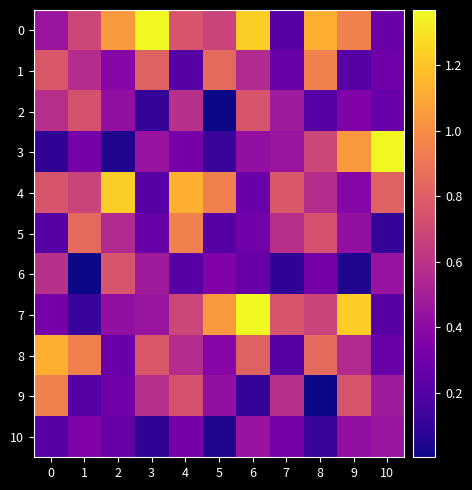

Reading right to left, what are all the values shown in this chart?

0: 10=0.3	9=0.9	8=1.1	7=0.2	6=1.2	5=0.7	4=0.8	3=1.4	2=1.0	1=0.7	0=0.4
1: 10=0.3	9=0.2	8=0.9	7=0.3	6=0.6	5=0.8	4=0.2	3=0.8	2=0.4	1=0.6	0=0.8
2: 10=0.3	9=0.4	8=0.2	7=0.5	6=0.8	5=0.0	4=0.6	3=0.1	2=0.4	1=0.7	0=0.6
3: 10=1.4	9=1.0	8=0.7	7=0.4	6=0.4	5=0.1	4=0.3	3=0.4	2=0.0	1=0.3	0=0.1
4: 10=0.8	9=0.4	8=0.6	7=0.8	6=0.3	5=0.9	4=1.1	3=0.2	2=1.2	1=0.7	0=0.8
5: 10=0.1	9=0.4	8=0.7	7=0.6	6=0.3	5=0.2	4=0.9	3=0.3	2=0.6	1=0.8	0=0.2
6: 10=0.4	9=0.0	8=0.3	7=0.1	6=0.3	5=0.4	4=0.2	3=0.5	2=0.8	1=0.0	0=0.6
7: 10=0.2	9=1.2	8=0.7	7=0.8	6=1.4	5=1.0	4=0.7	3=0.4	2=0.4	1=0.1	0=0.3
8: 10=0.3	9=0.6	8=0.8	7=0.2	6=0.8	5=0.4	4=0.6	3=0.8	2=0.3	1=0.9	0=1.1
9: 10=0.5	9=0.8	8=0.0	7=0.6	6=0.1	5=0.4	4=0.7	3=0.6	2=0.3	1=0.2	0=0.9
10: 10=0.4	9=0.4	8=0.1	7=0.3	6=0.4	5=0.0	4=0.3	3=0.1	2=0.3	1=0.4	0=0.2